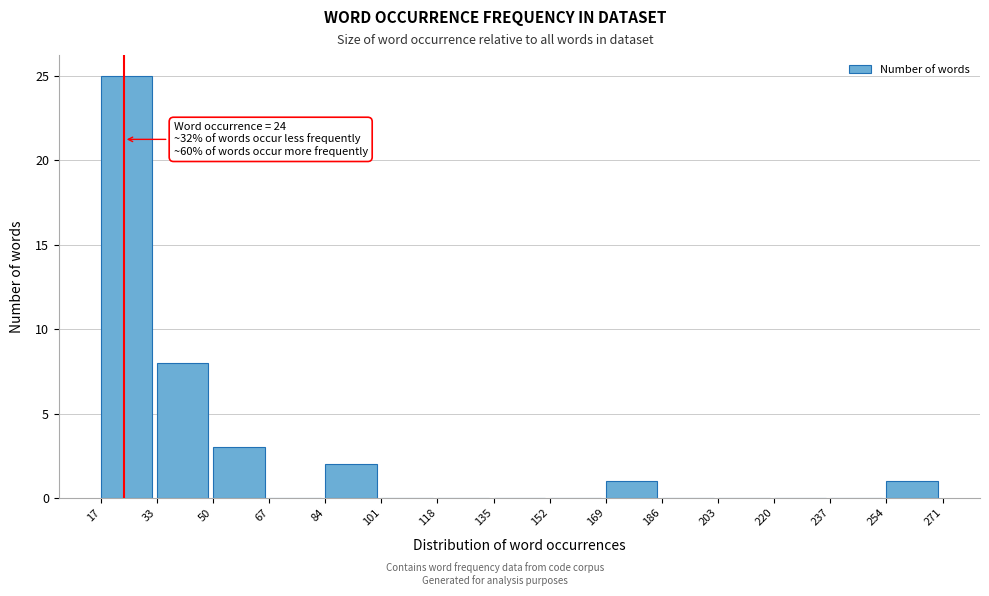

Over which range of the x-axis is the bar tallest?

17 to 33